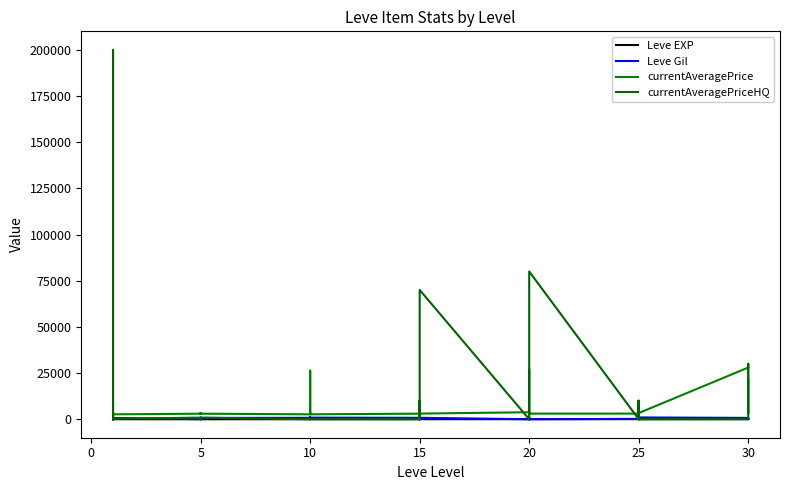

What is the approximate value of currentAveragePrice at 10?

2658